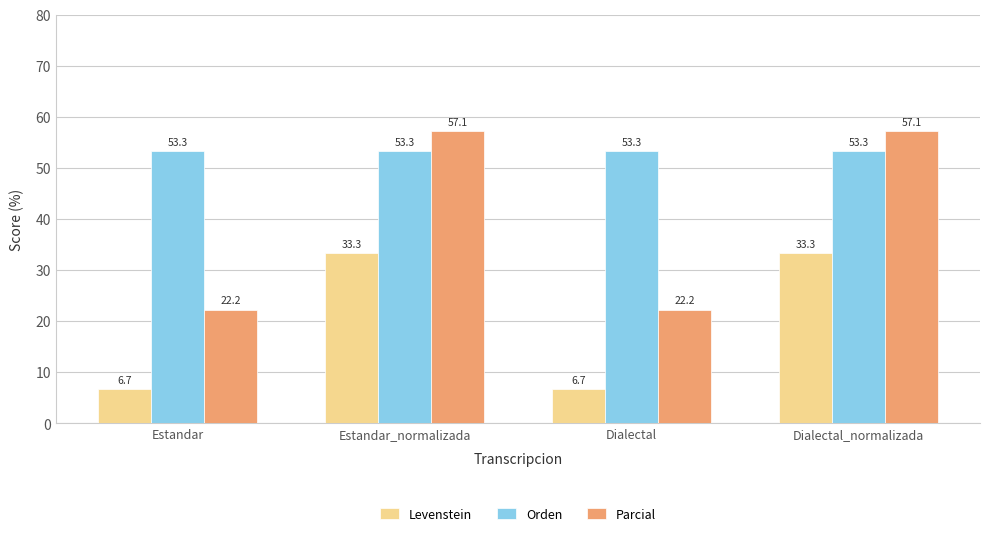

Reading left to right, what are all the values shown in this chart?

Levenstein: Estandar=6.7	Estandar_normalizada=33.3	Dialectal=6.7	Dialectal_normalizada=33.3
Orden: Estandar=53.3	Estandar_normalizada=53.3	Dialectal=53.3	Dialectal_normalizada=53.3
Parcial: Estandar=22.2	Estandar_normalizada=57.1	Dialectal=22.2	Dialectal_normalizada=57.1